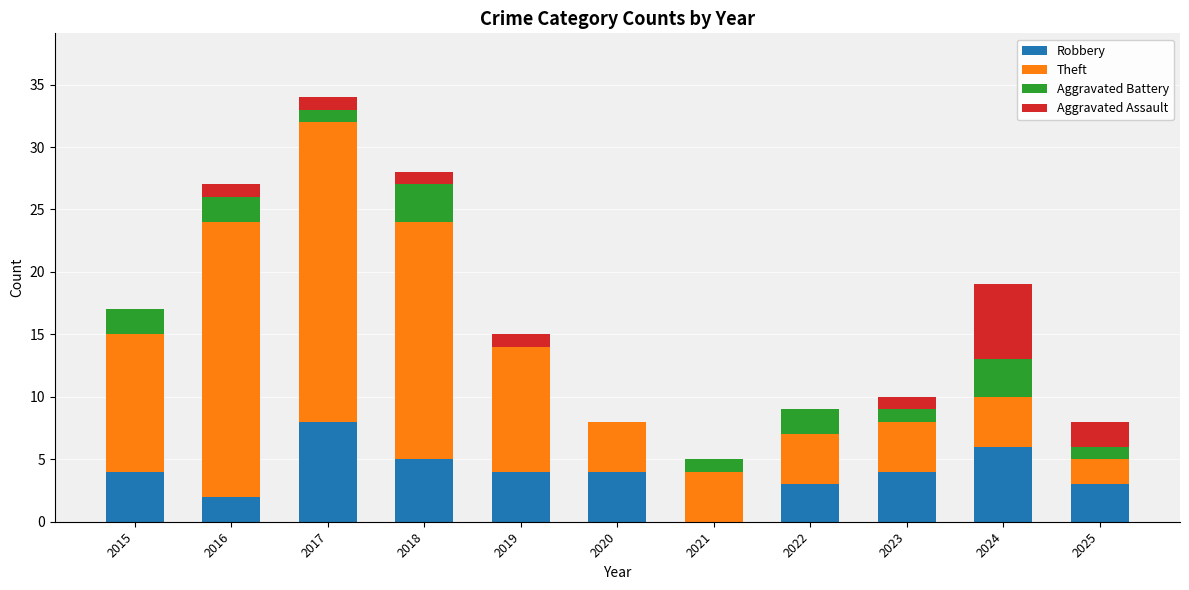

Is it true that Robbery equals 5 at 2018?

True